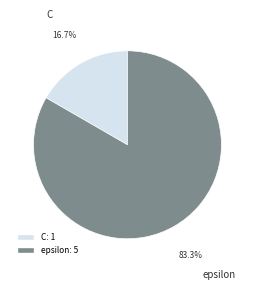

True or false: C accounts for 7% of the total.

False